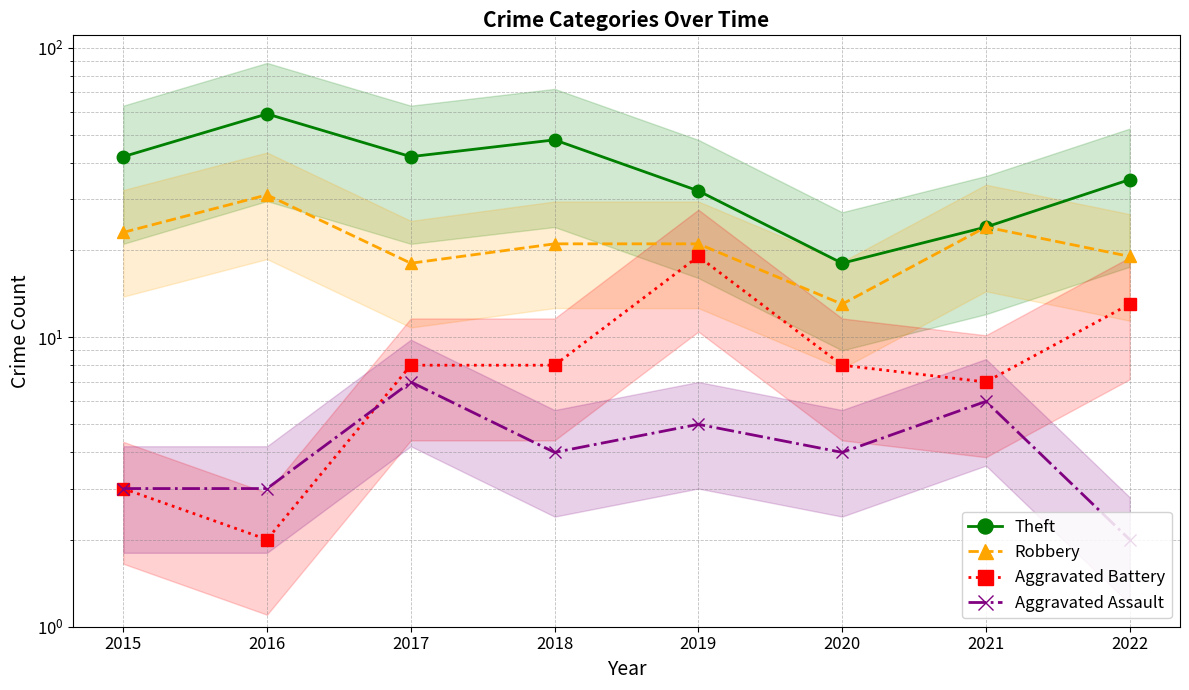

Does the chart have visible grid lines?

Yes